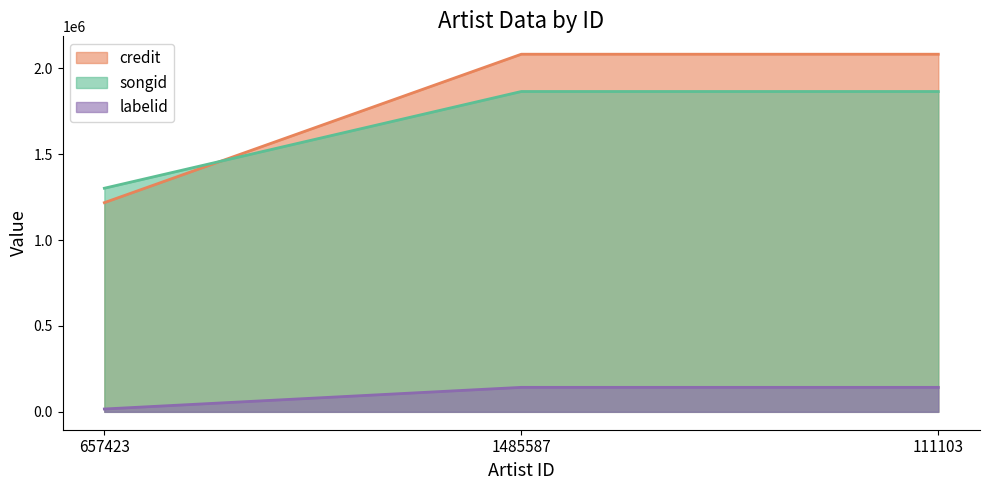

At how many categories does at least one series exceed 1338639?

2